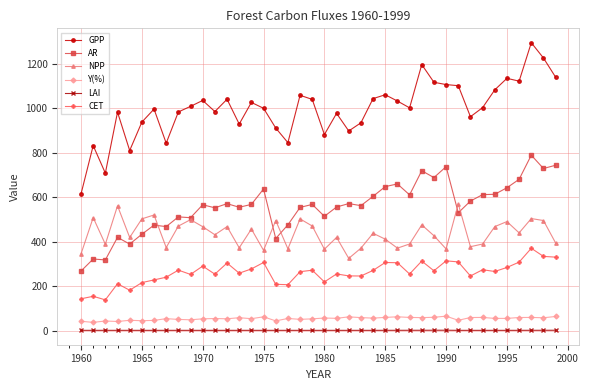

How many lines are shown in the chart?

6